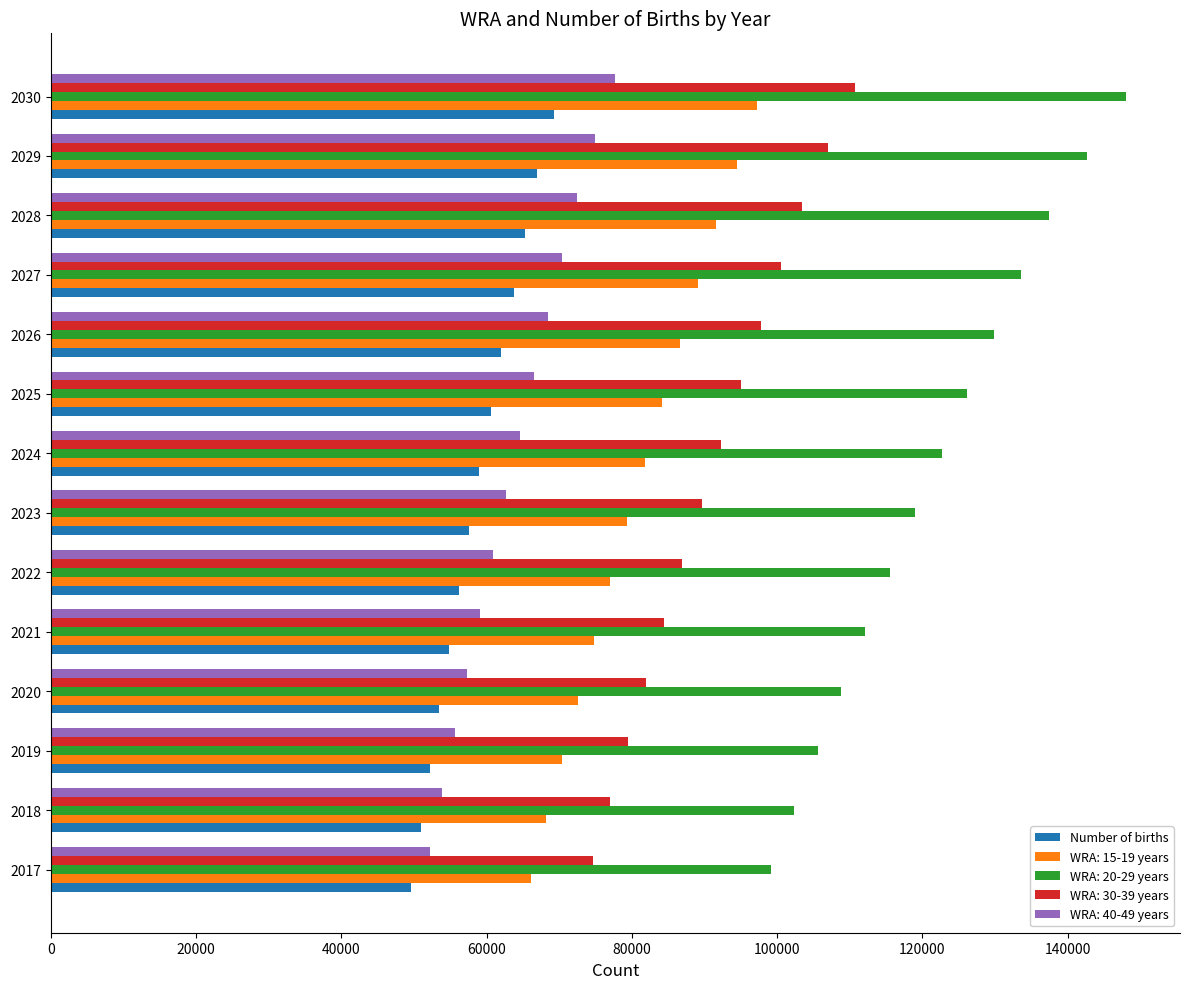

How many series are shown in this chart?

5